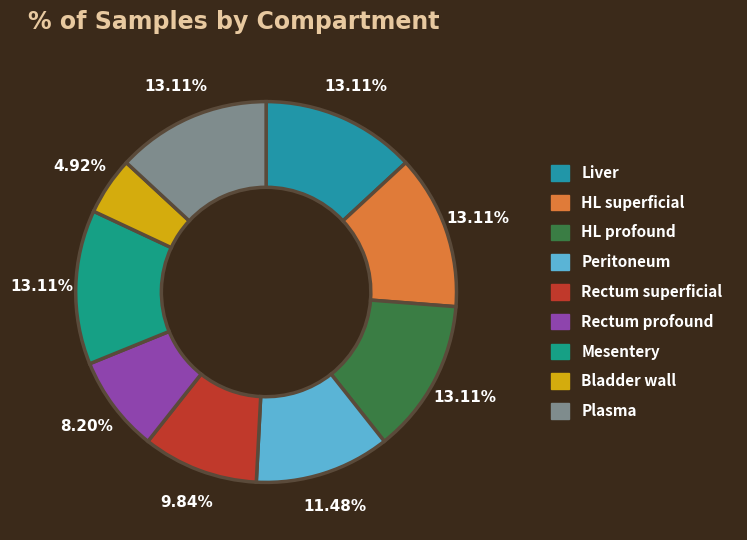

How many slices are in this pie chart?

9